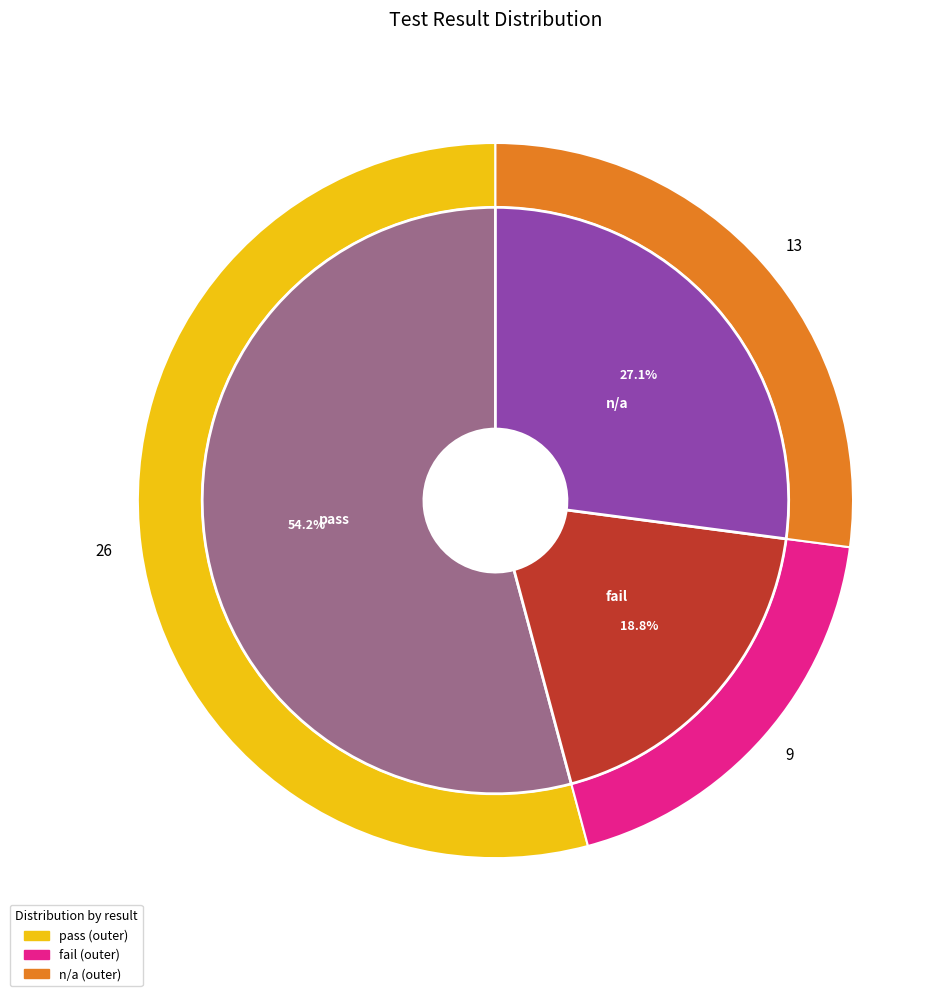

What percentage is the pass slice, to the nearest percent?

54%